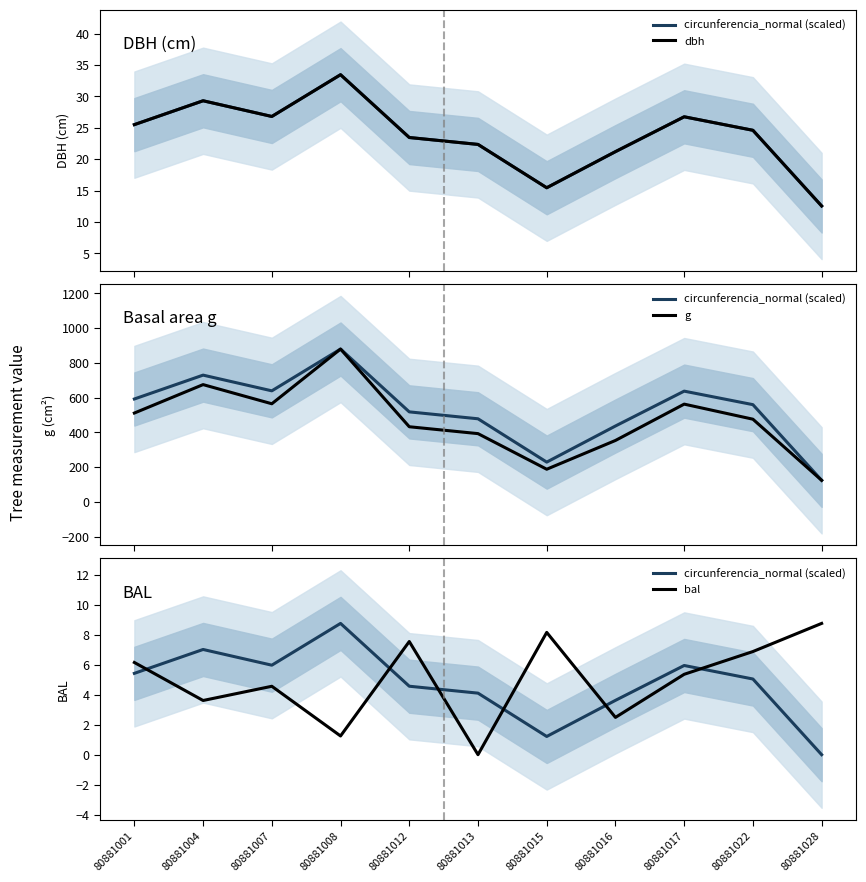

At which label does dbh first exceed 24?

80881001